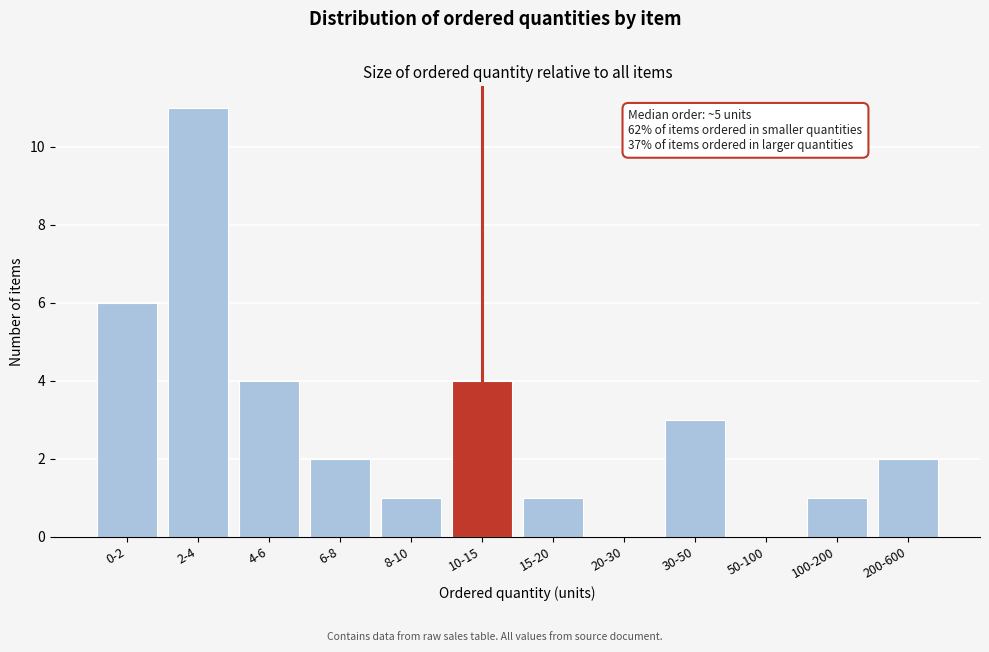

Reading left to right, transcribe all the data shown in this chart.

0-2=6	2-4=11	4-6=4	6-8=2	8-10=1	10-15=4	15-20=1	20-30=0	30-50=3	50-100=0	100-200=1	200-600=2